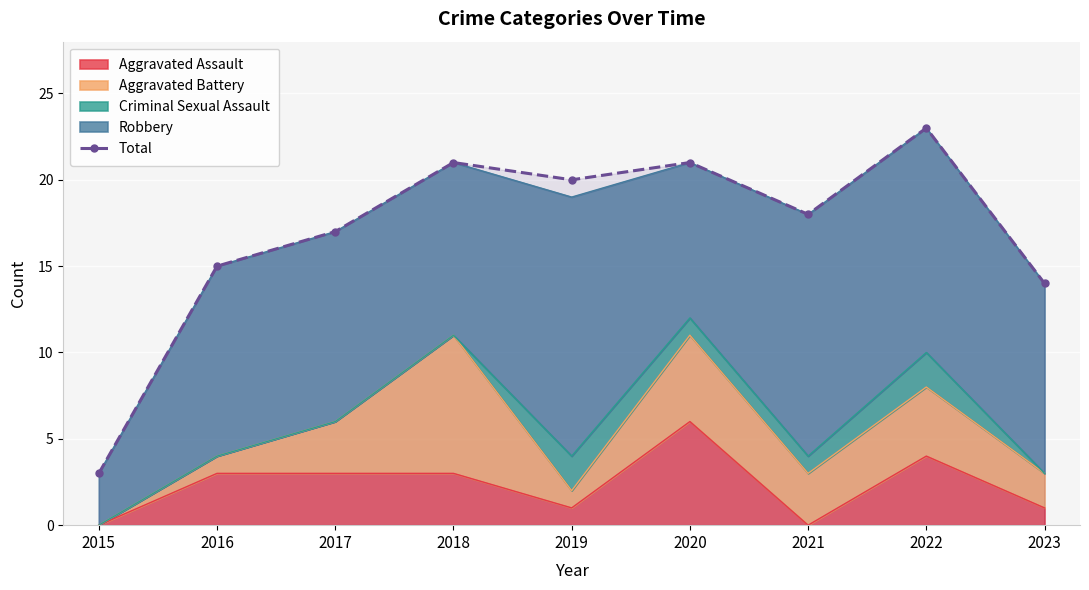

How many lines are shown in the chart?

1